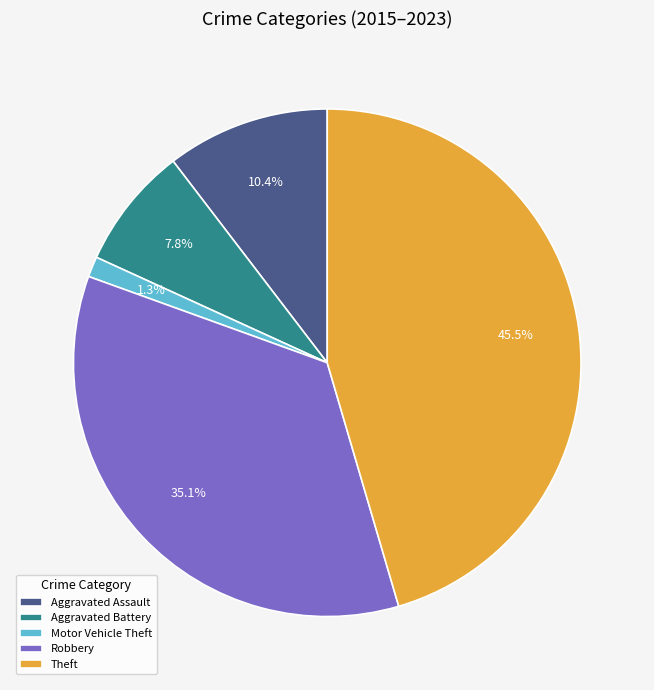

What is the largest slice in the pie chart?

Theft